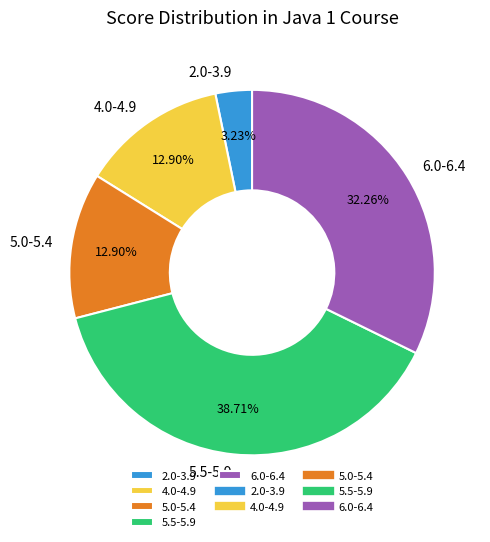

Do 2.0-3.9 and 5.0-5.4 together represent more than half of the pie?

No